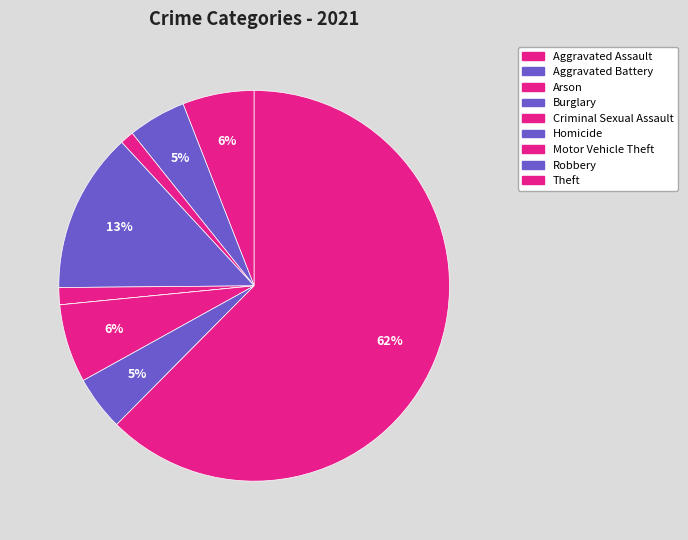

How many segments does this pie chart have?

9